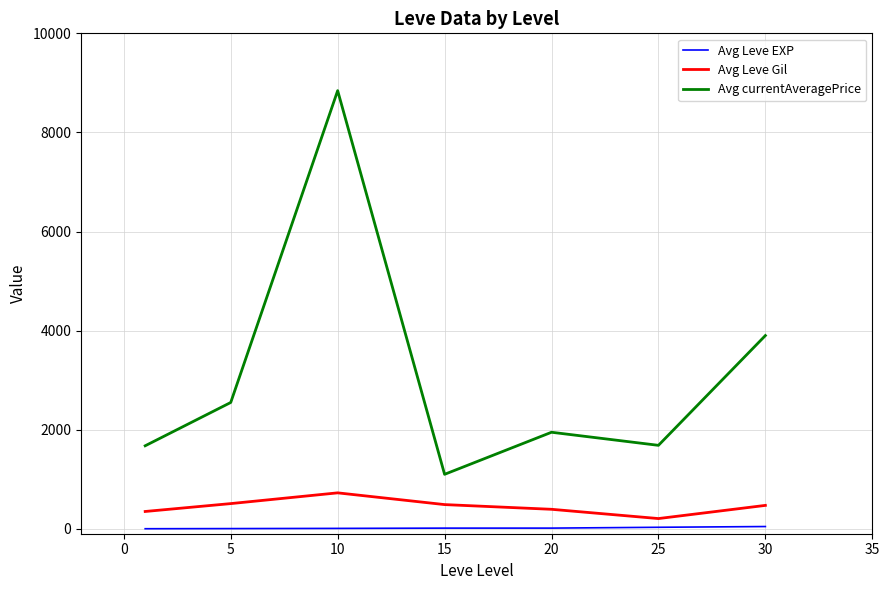

True or false: Avg Leve EXP and Avg Leve Gil intersect in this chart.

False